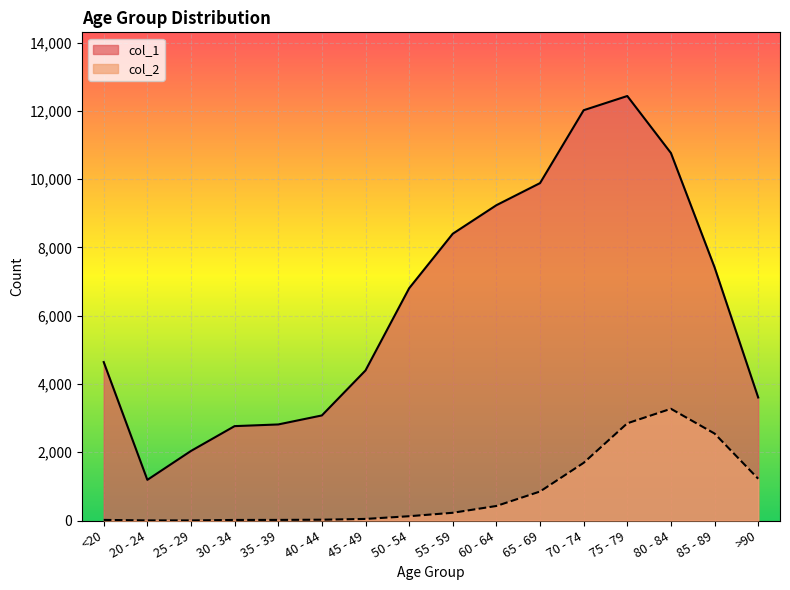

What is the difference between the maximum and second lowest values in the col_1 series?

10396